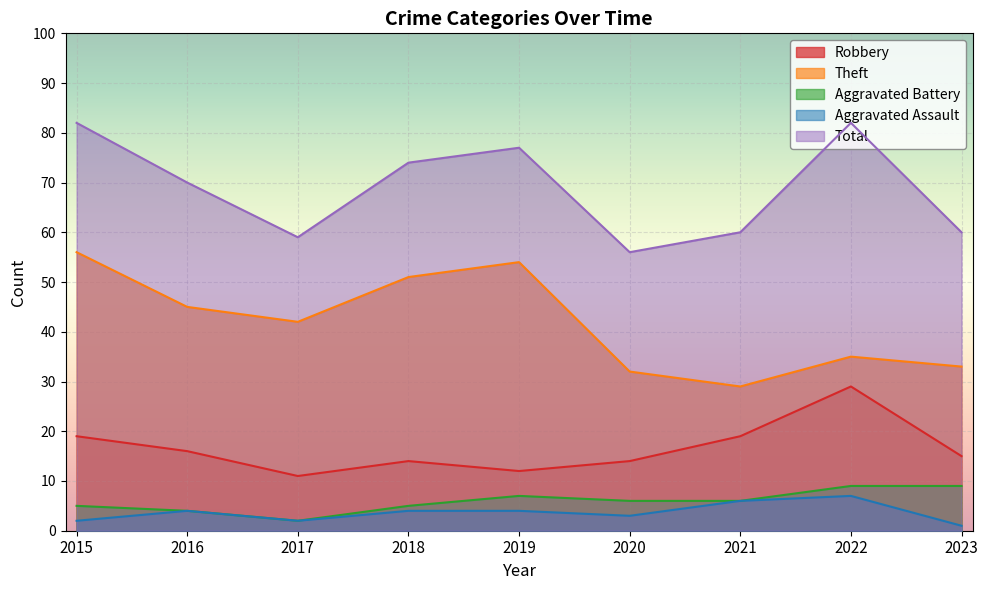

True or false: Total and Aggravated Assault intersect in this chart.

False